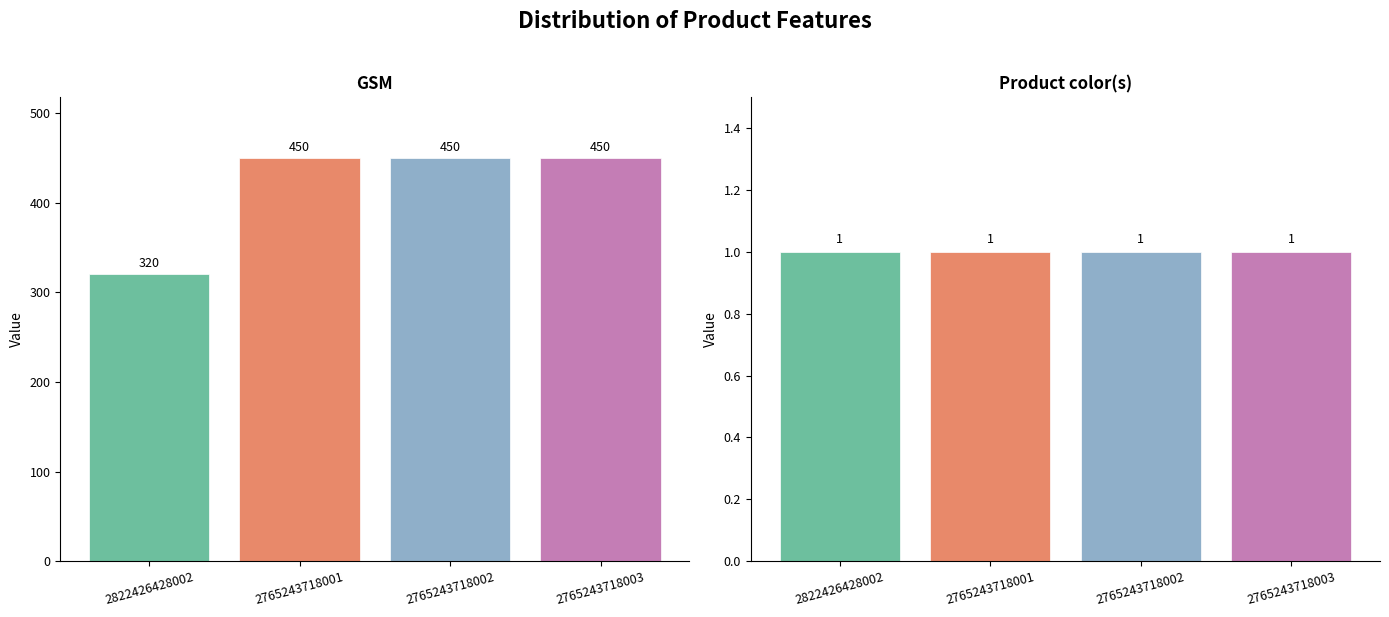

How many data points does each series have?

4